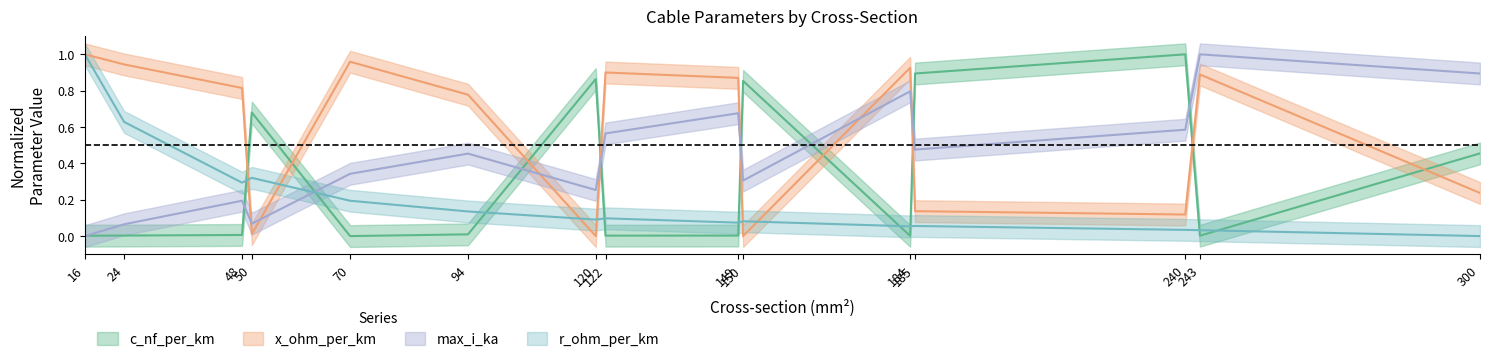

Rank the categories by max_i_ka value from lowest to highest.

16, 24, 50, 48, 120, 150, 70, 94, 185, 122, 240, 149, 184, 300, 243